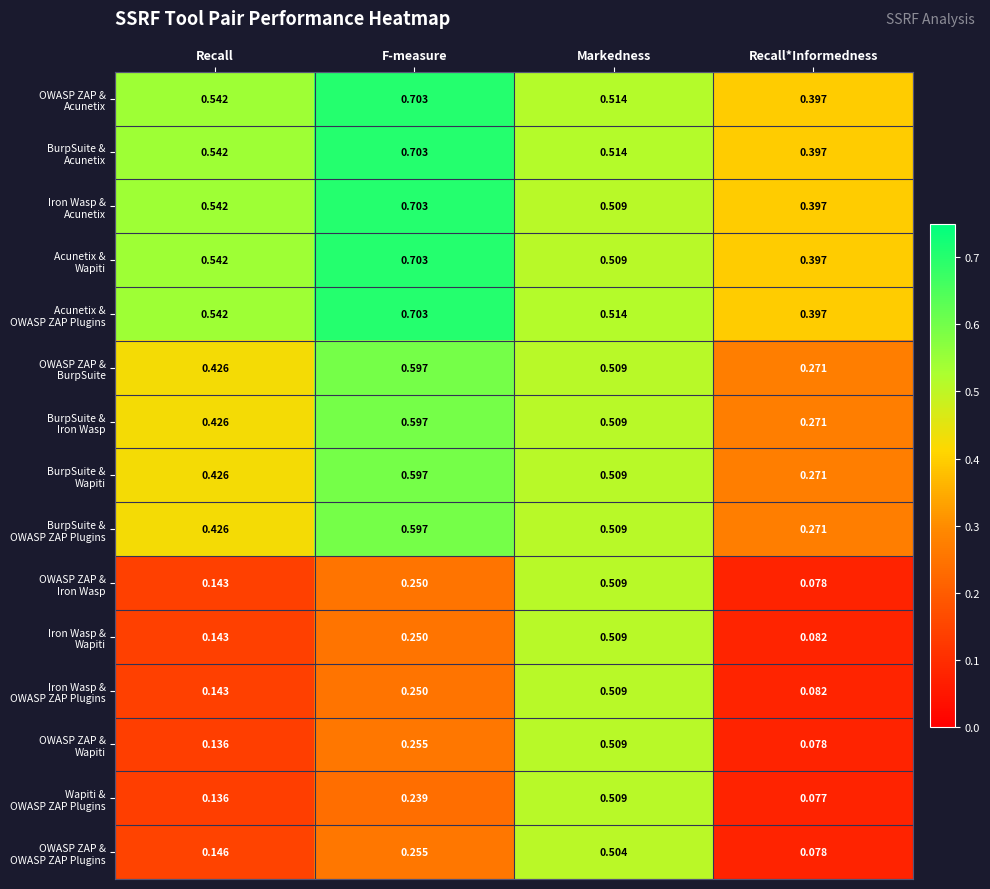

At which category is the sum across all series the highest?

Markedness